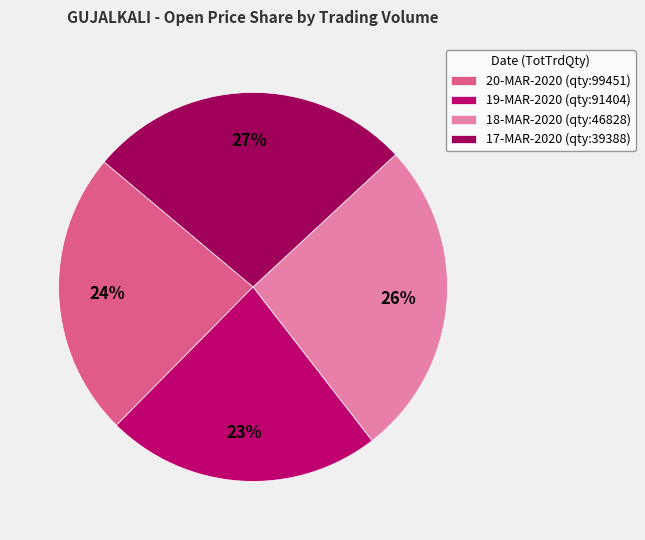

Count the number of slices in the pie.

4